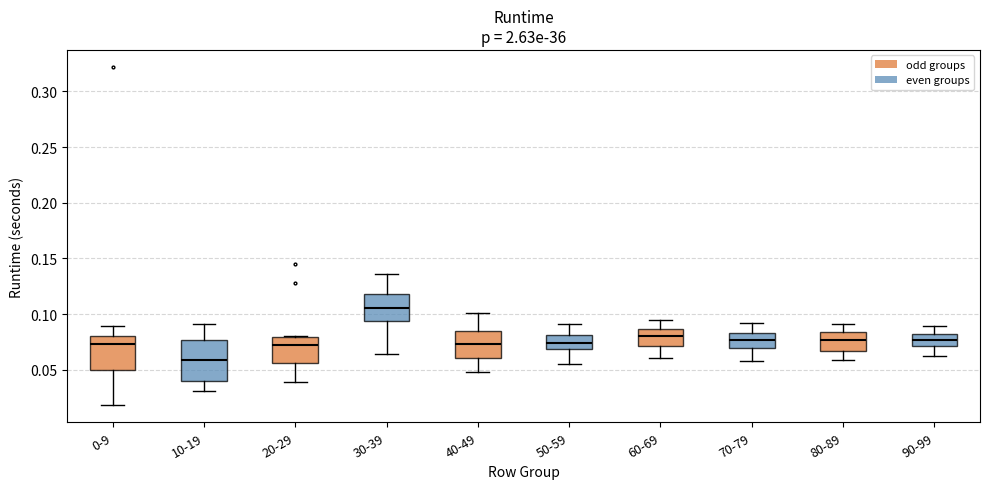

Reading left to right, read every box against the y-axis: the position of its median line, the range the box covers, and the ends of its whiskers. The values are not printed on the chart, so give them approximately, as read against the axis.

0-9: median 0.075, box 0.050 to 0.080, whiskers 0.020 to 0.090
10-19: median 0.060, box 0.040 to 0.075, whiskers 0.030 to 0.090
20-29: median 0.075, box 0.055 to 0.080, whiskers 0.040 to 0.080
30-39: median 0.105, box 0.095 to 0.120, whiskers 0.065 to 0.135
40-49: median 0.075, box 0.060 to 0.085, whiskers 0.050 to 0.100
50-59: median 0.075, box 0.070 to 0.080, whiskers 0.055 to 0.090
60-69: median 0.080, box 0.070 to 0.085, whiskers 0.060 to 0.095
70-79: median 0.075, box 0.070 to 0.085, whiskers 0.060 to 0.090
80-89: median 0.075, box 0.065 to 0.085, whiskers 0.060 to 0.090
90-99: median 0.075, box 0.070 to 0.085, whiskers 0.060 to 0.090